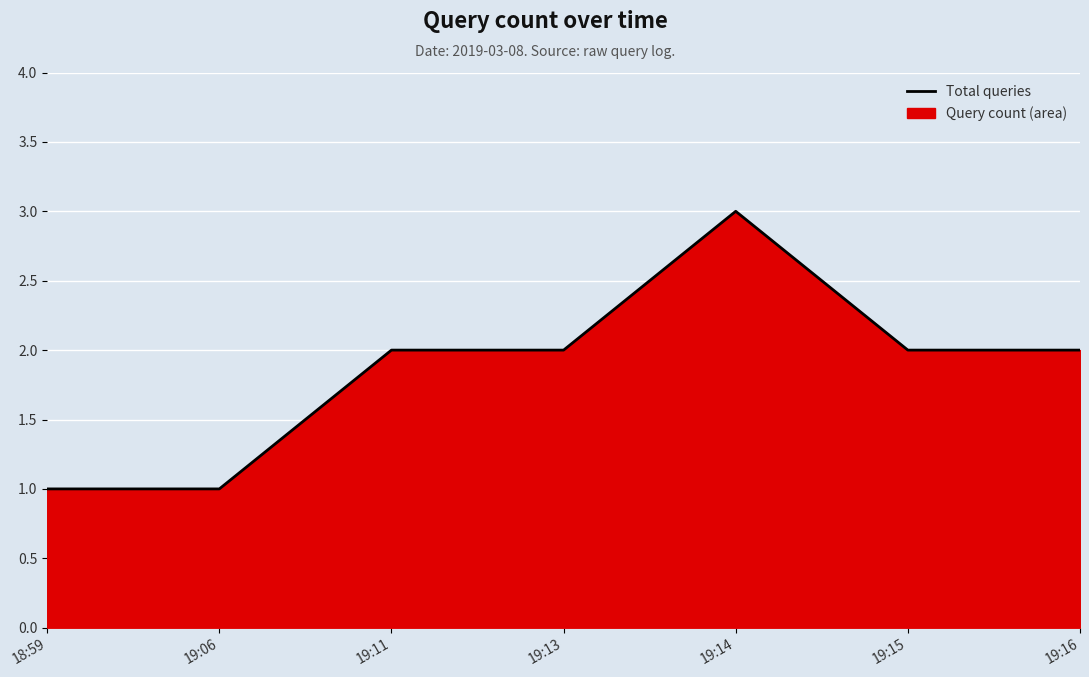

How many data points are less than 2?

2